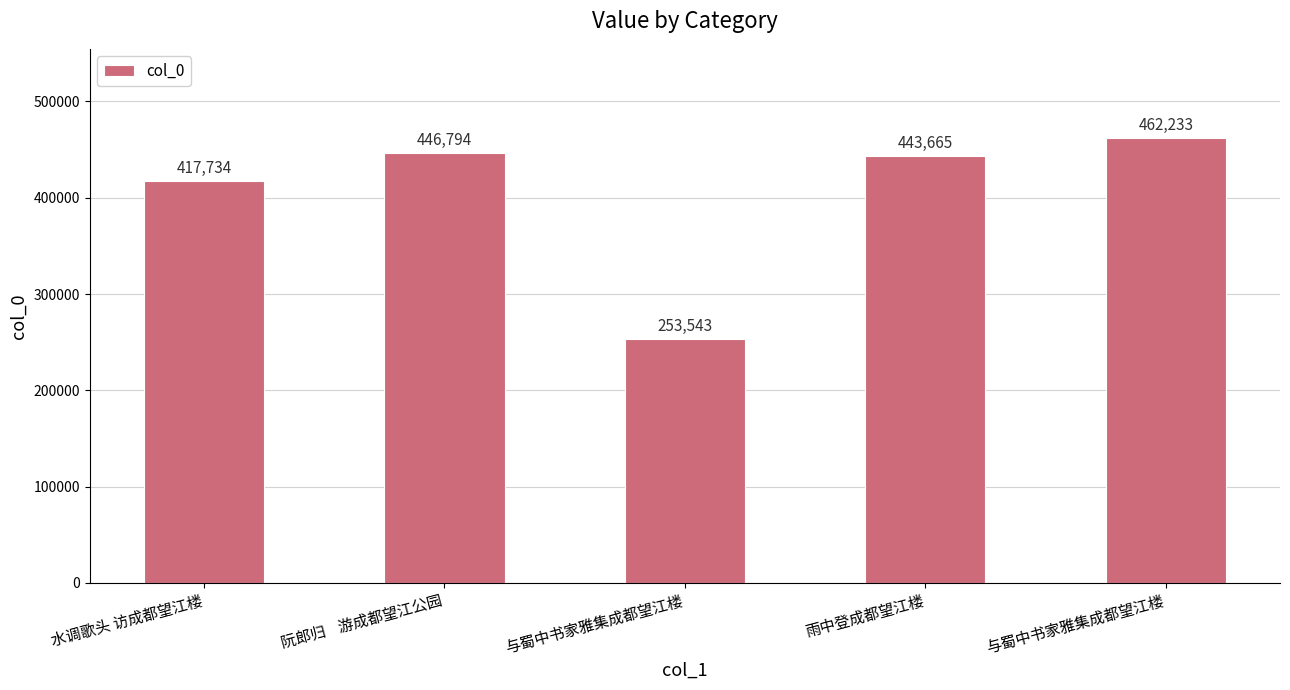

How many data points are less than 443665?

2